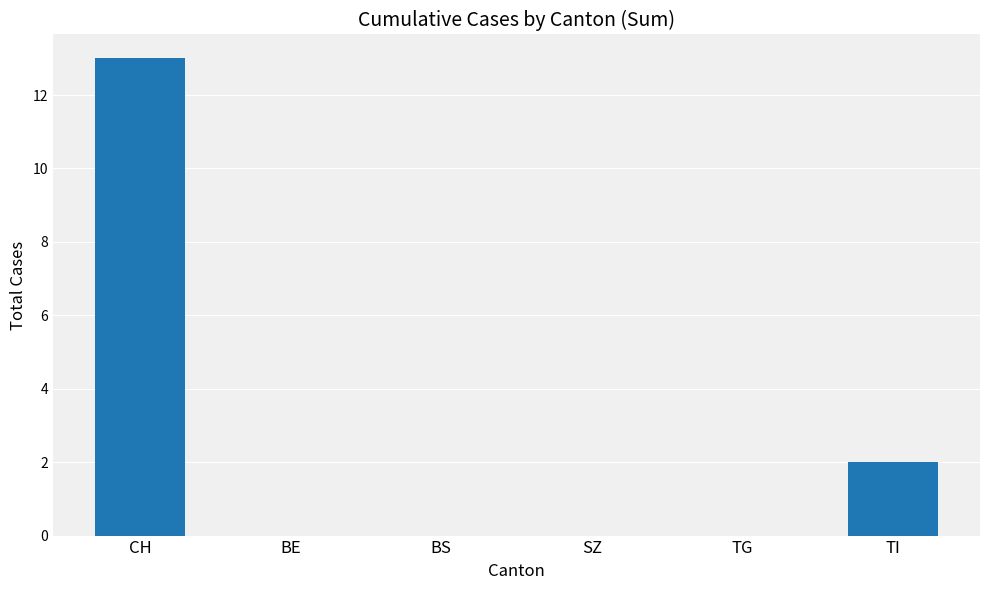

Reading right to left, transcribe all the data shown in this chart.

TI=2	TG=0	SZ=0	BS=0	BE=0	CH=13